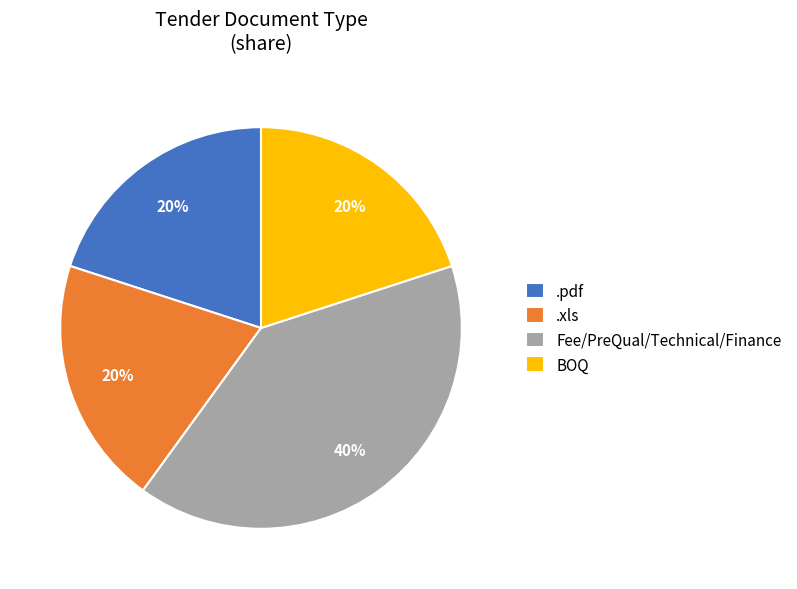

To the nearest percent, what percentage of the pie is .pdf?

20%